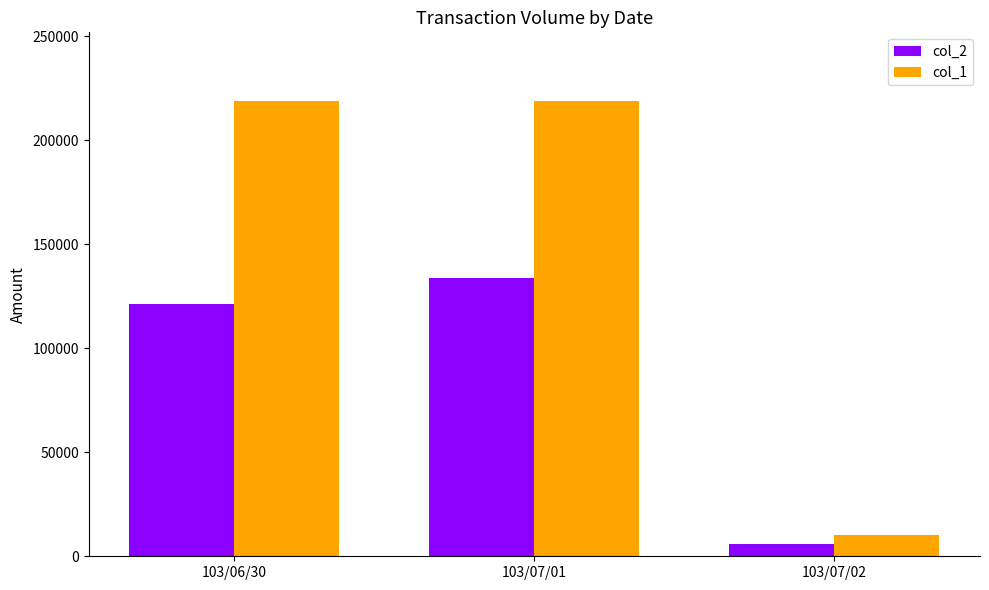

Rank the series at 103/06/30 from lowest to highest value.

col_2, col_1